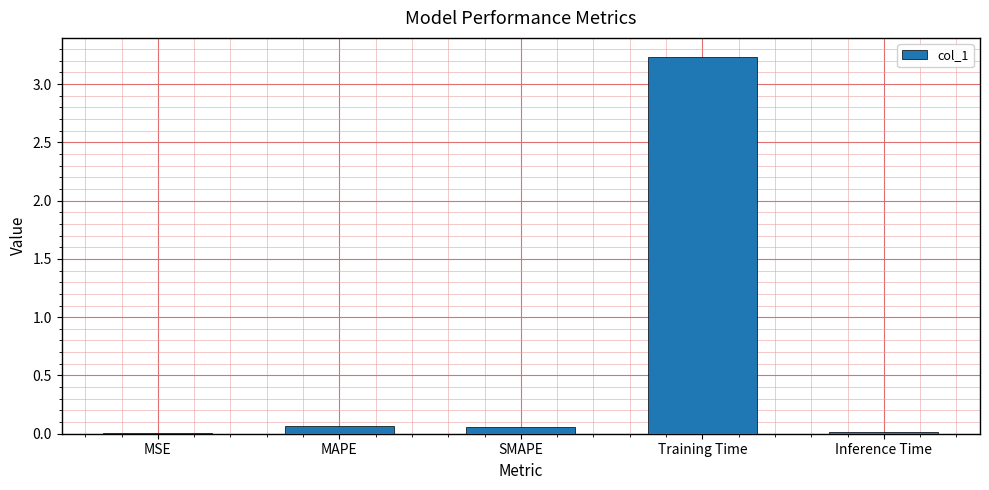

Which has a higher value, MAPE or Training Time?

Training Time